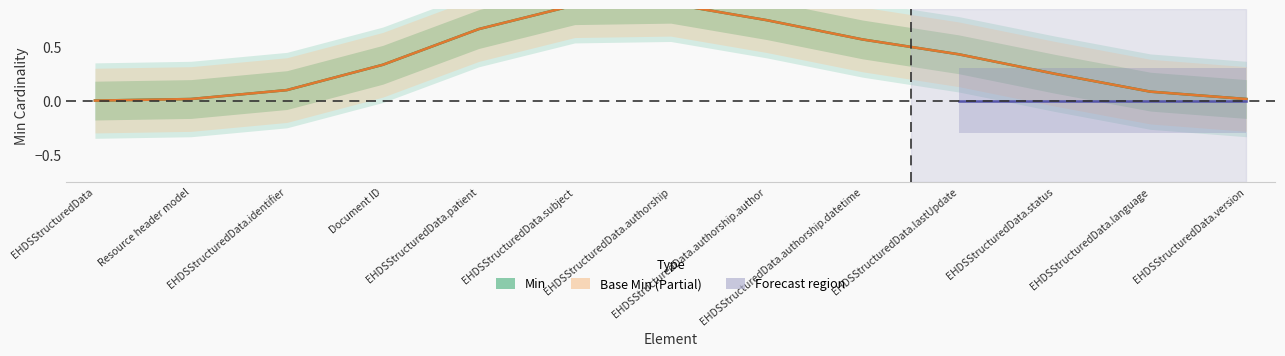

True or false: Min and Base Min intersect in this chart.

False